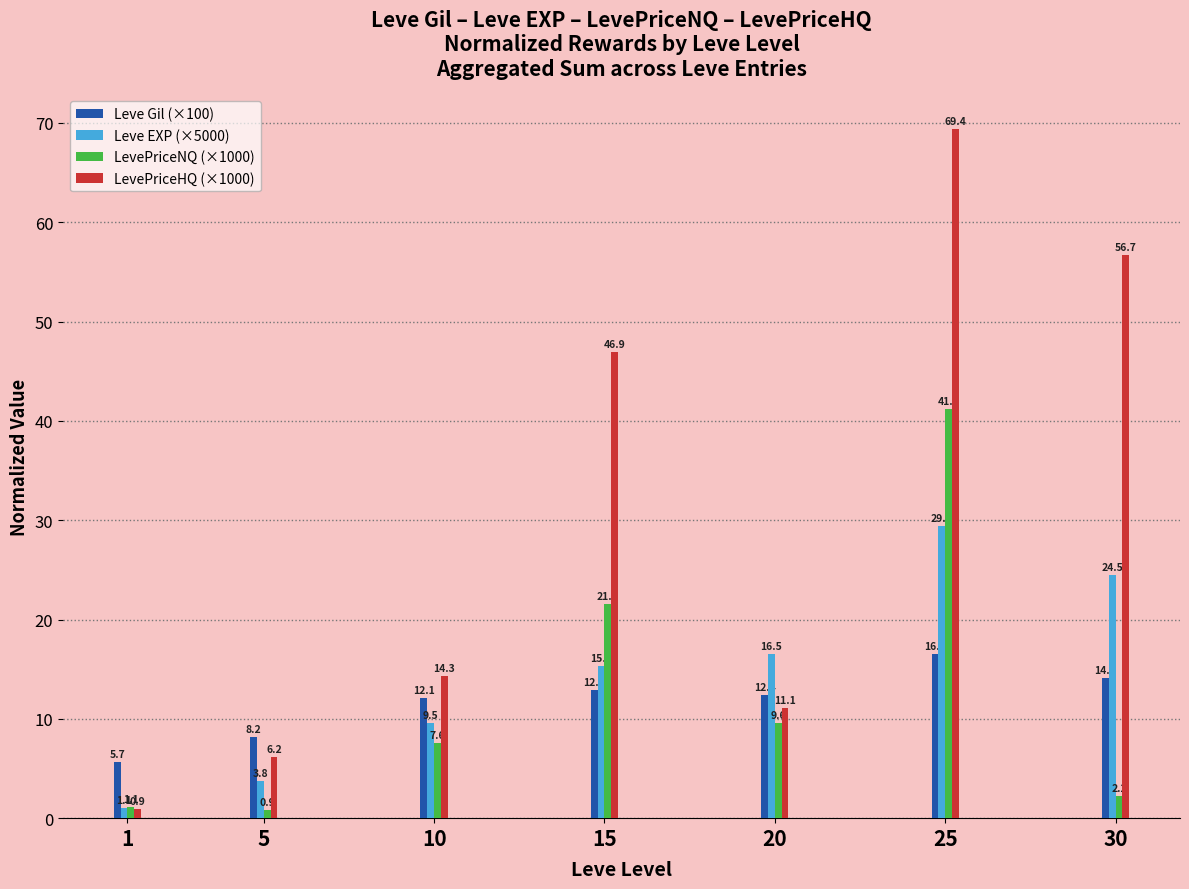

What is the average value of the Leve Gil (×100) series?

11.7